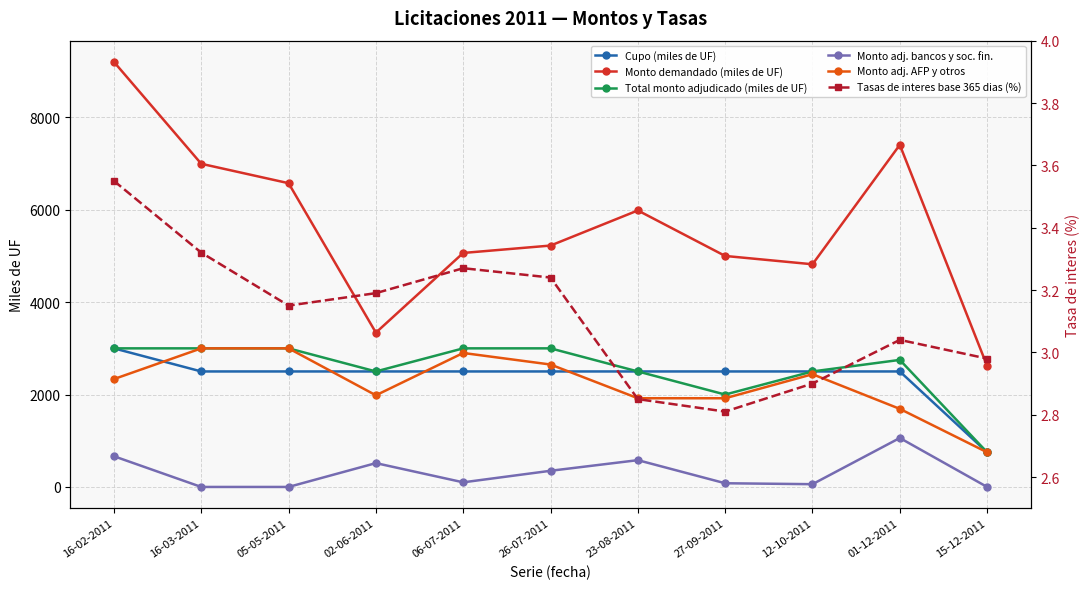

Is this an area chart (filled region under the line)?

No